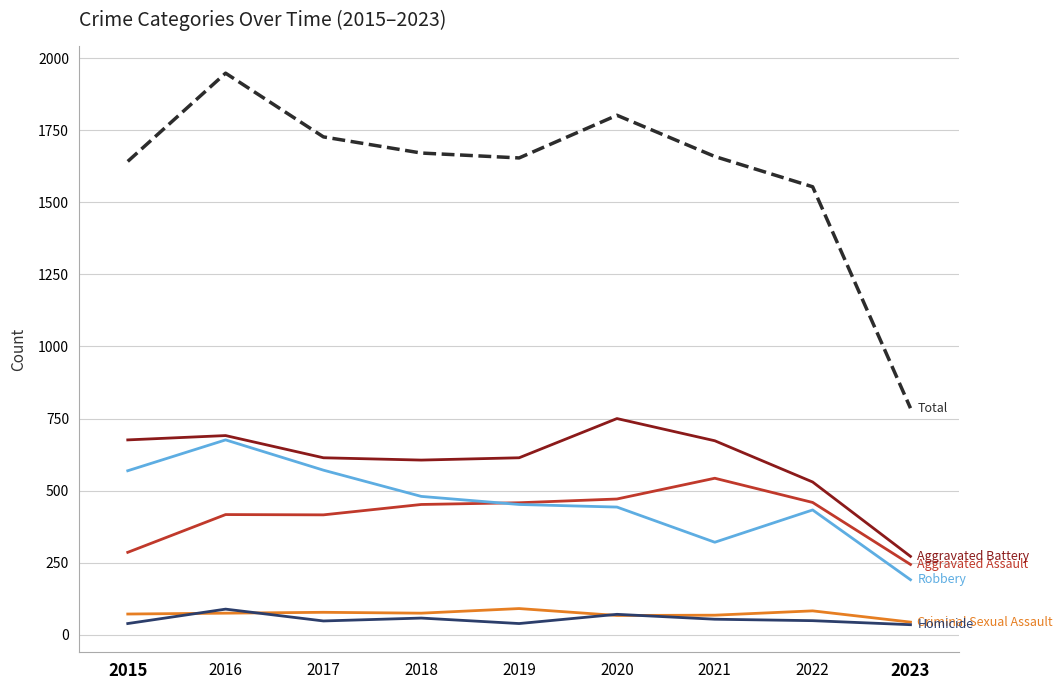

What is the greatest value displayed?

1948